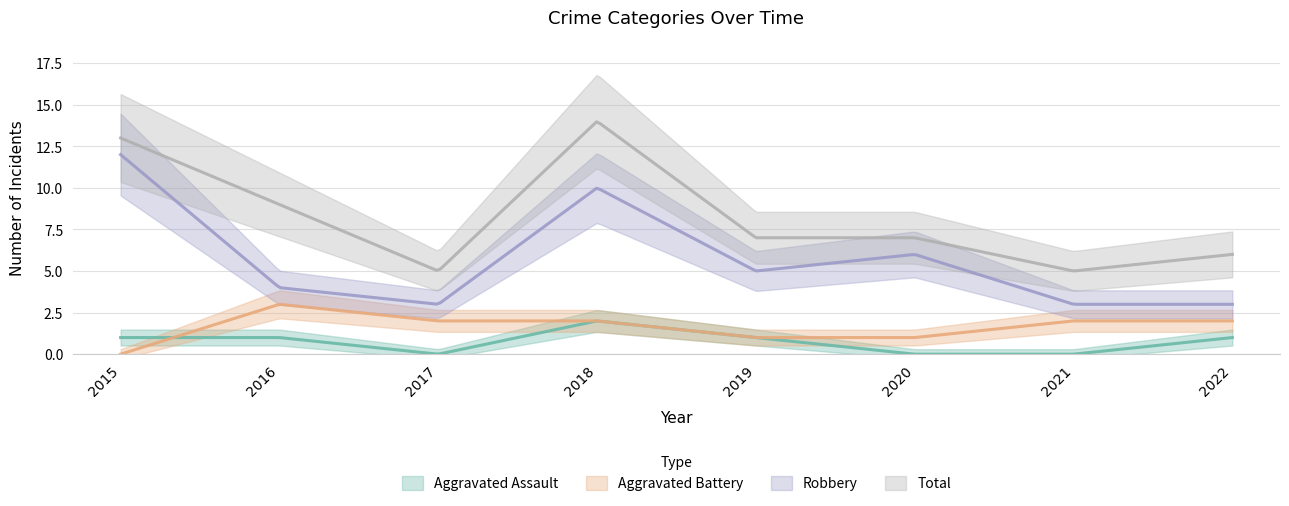

Which category has the lowest value in the Robbery series?

2017